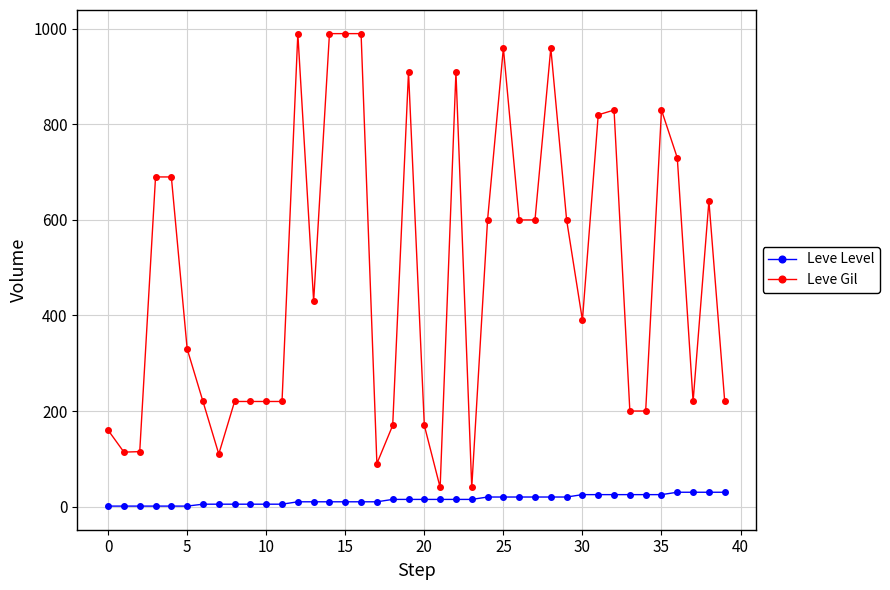

Which series has the largest range (max minus min)?

Leve Gil